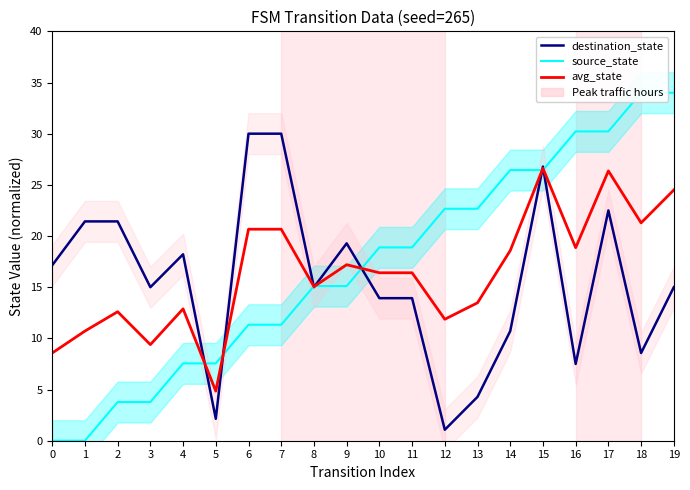

How many data points in source_state are above 18?

10